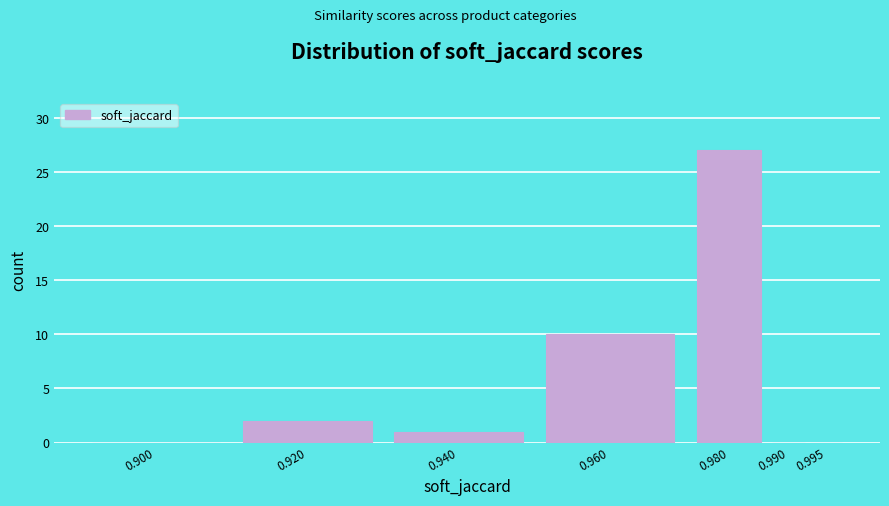

Reading left to right, what are all the values shown in this chart?

0.900=0	0.920=2	0.940=1	0.960=10	0.980=27	0.990=0	0.995=0